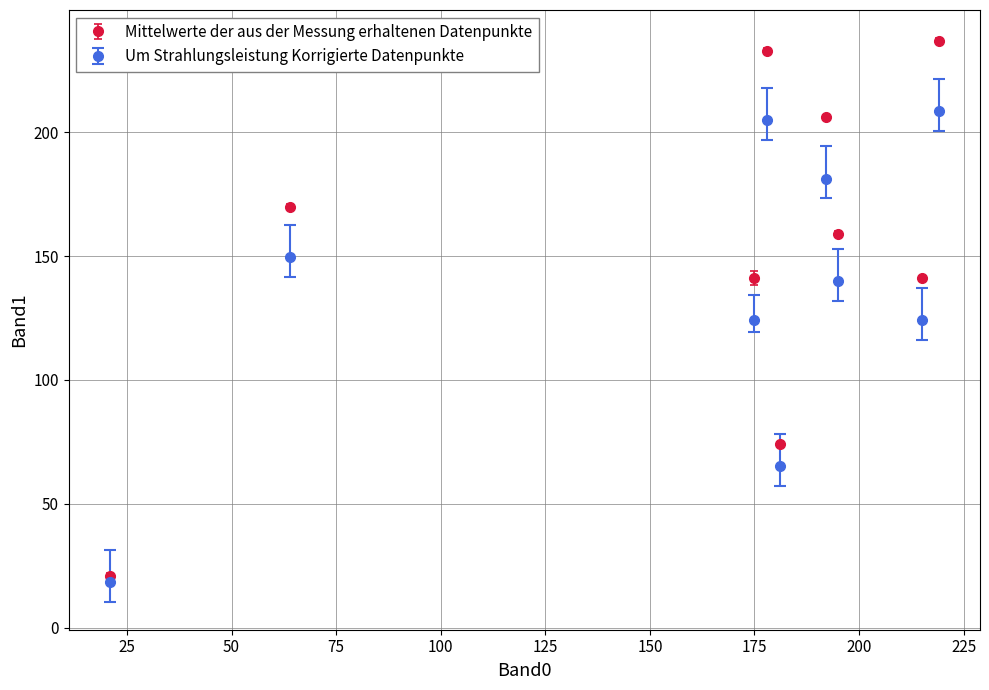

At how many categories does at least one series exceed 165?

4